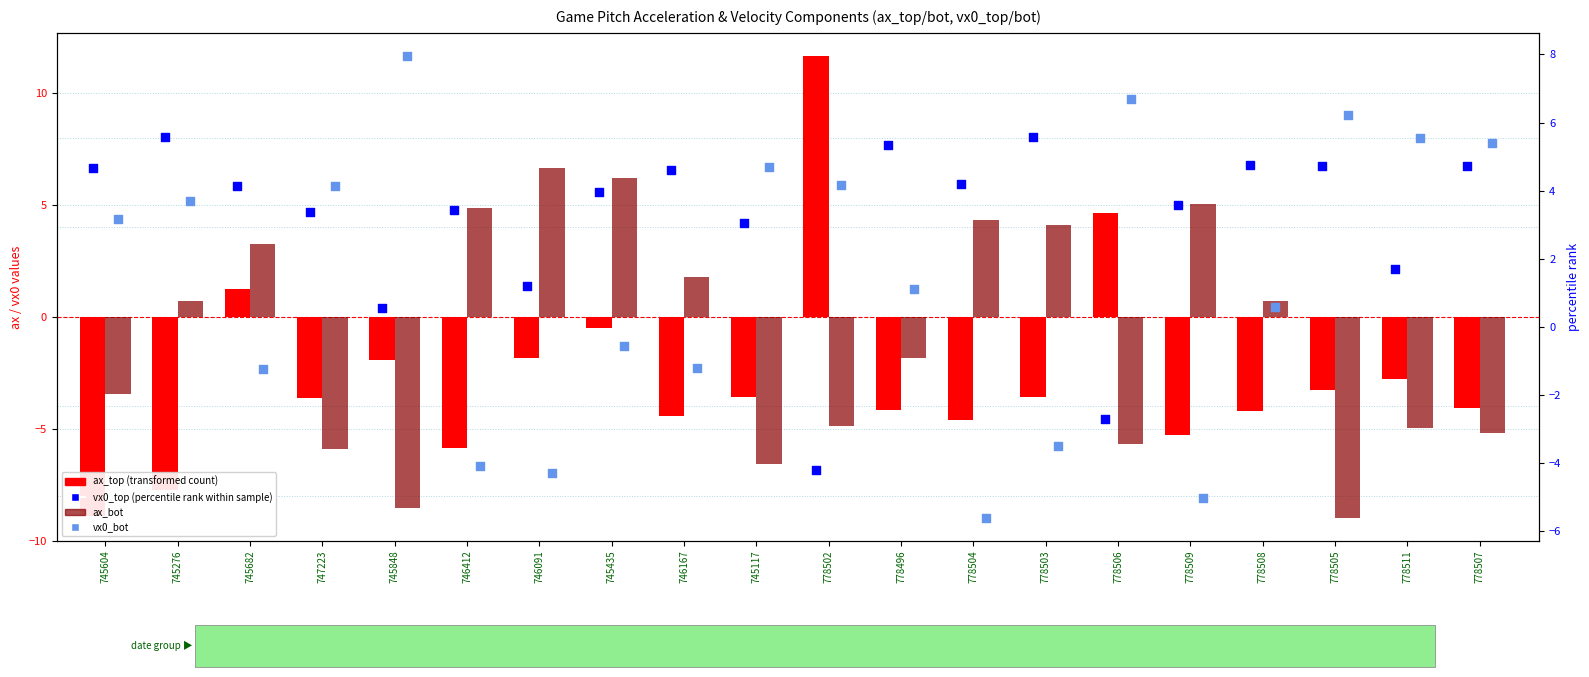

What are all the series names shown in the legend?

ax_top, ax_bot, vx0_top, vx0_bot